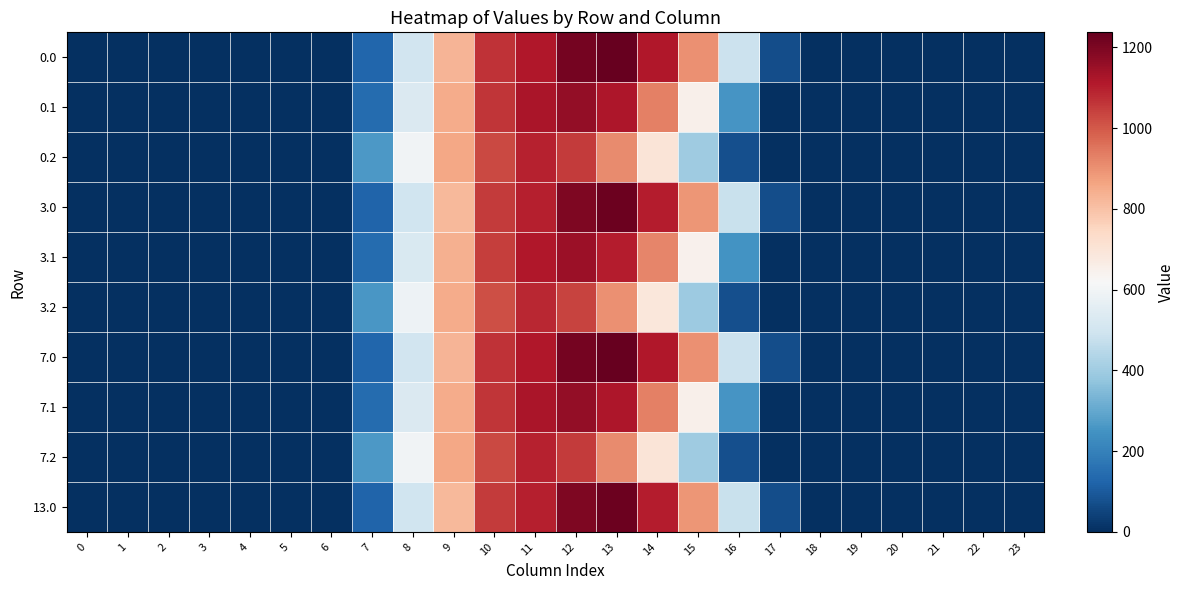

How many series are shown in this chart?

10